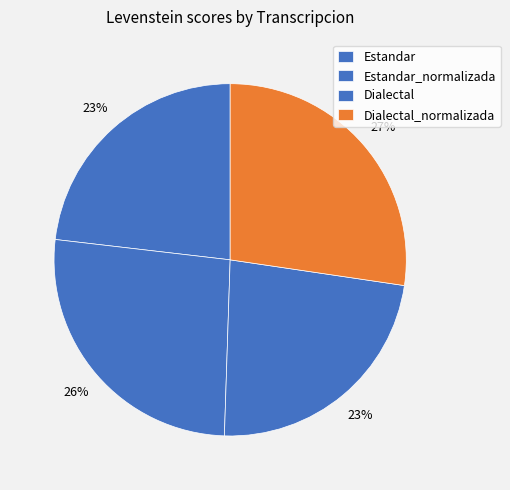

Is the sum of Dialectal_normalizada and Estandar_normalizada greater than half?

Yes